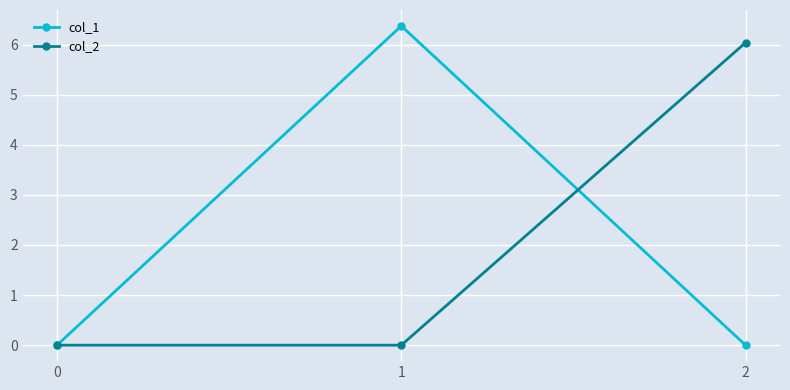

What are all the series names shown in the legend?

col_1, col_2